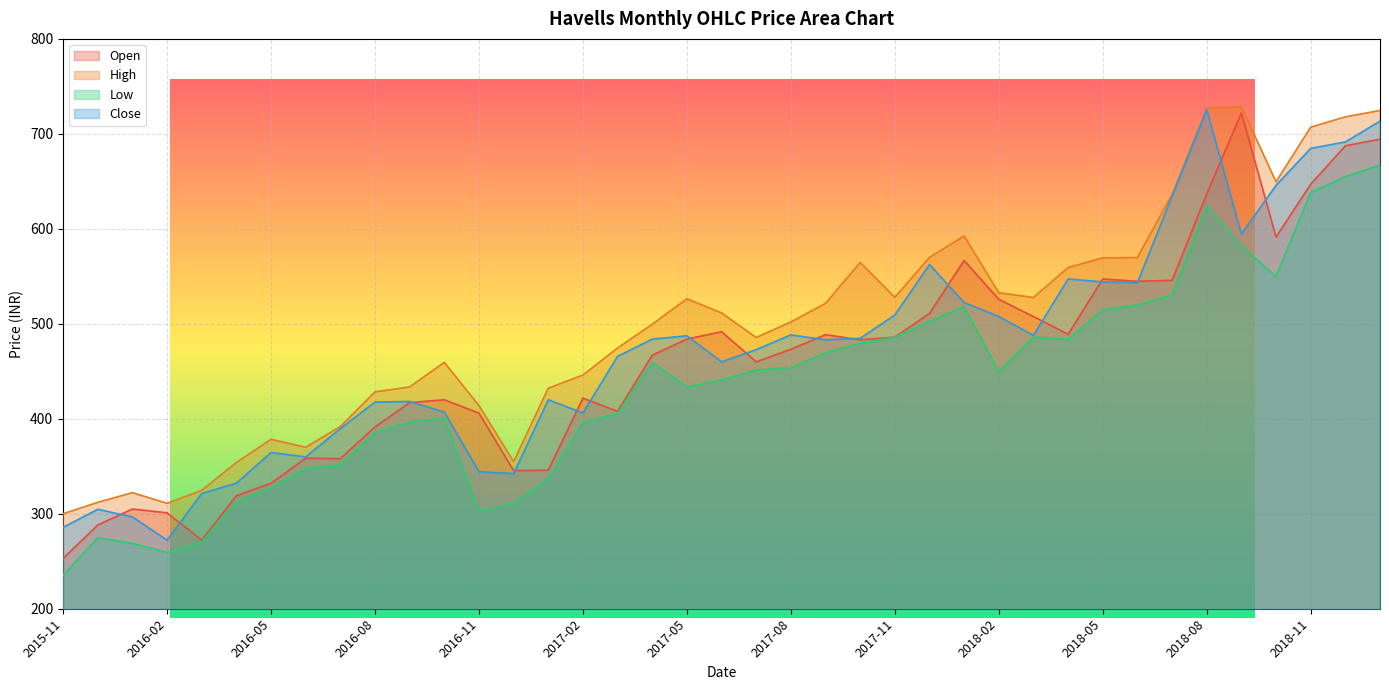

Which has a higher value, 2017-03 or 2017-01?

2017-03